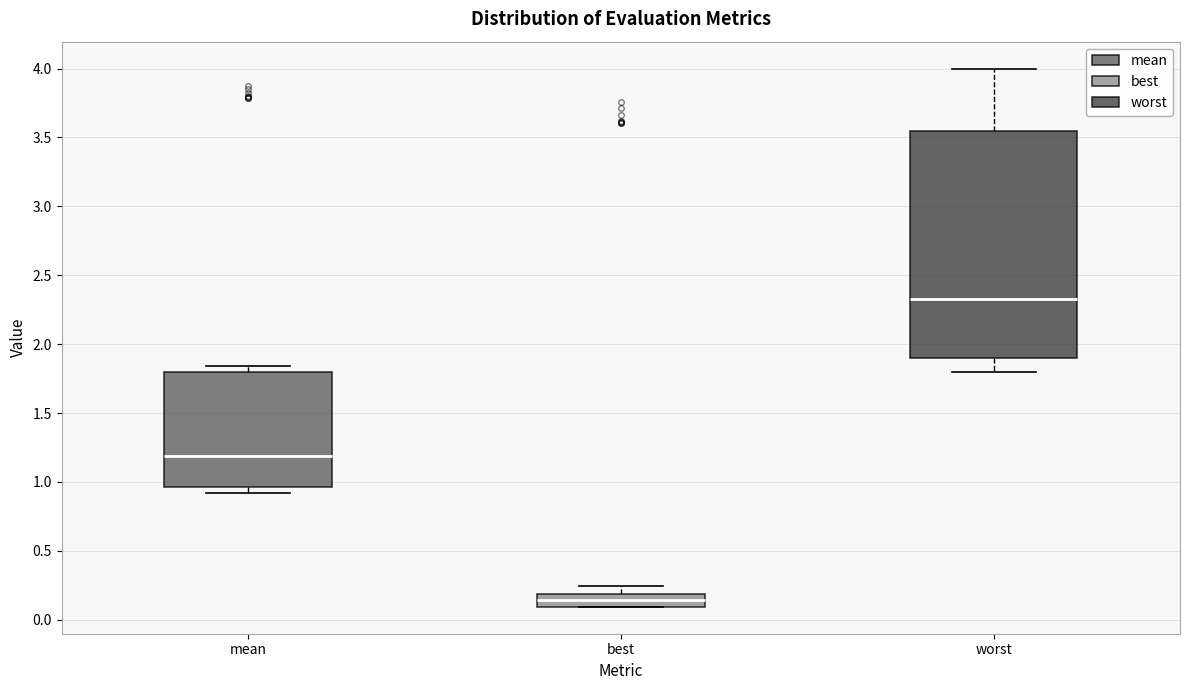

Reading left to right, read every box against the y-axis: the position of its median line, the range the box covers, and the ends of its whiskers. The values are not printed on the chart, so give them approximately, as read against the axis.

mean: median 1.20, box 0.95 to 1.80, whiskers 0.90 to 1.85
best: median 0.15, box 0.10 to 0.20, whiskers 0.10 to 0.25
worst: median 2.35, box 1.90 to 3.55, whiskers 1.80 to 4.00